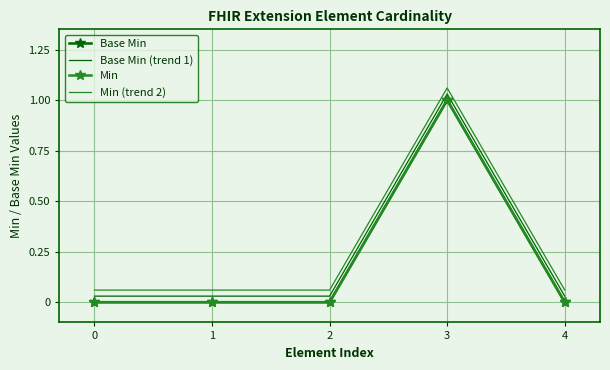

Which series has the widest spread of values?

Base Min